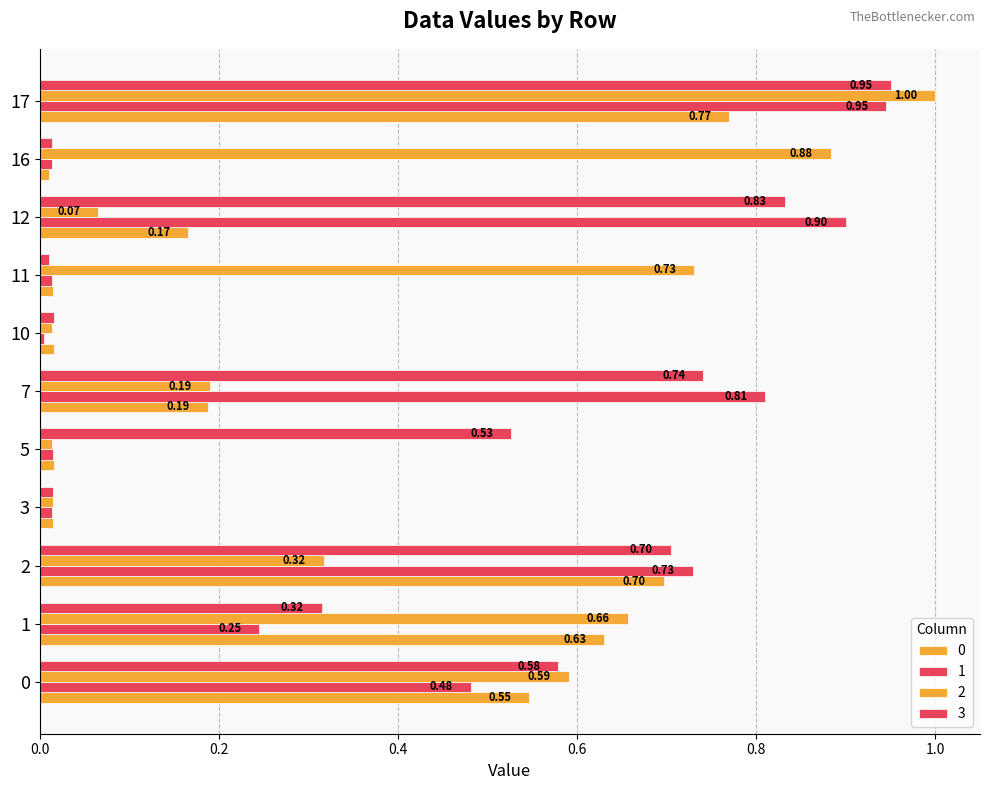

How many series are shown in this chart?

4